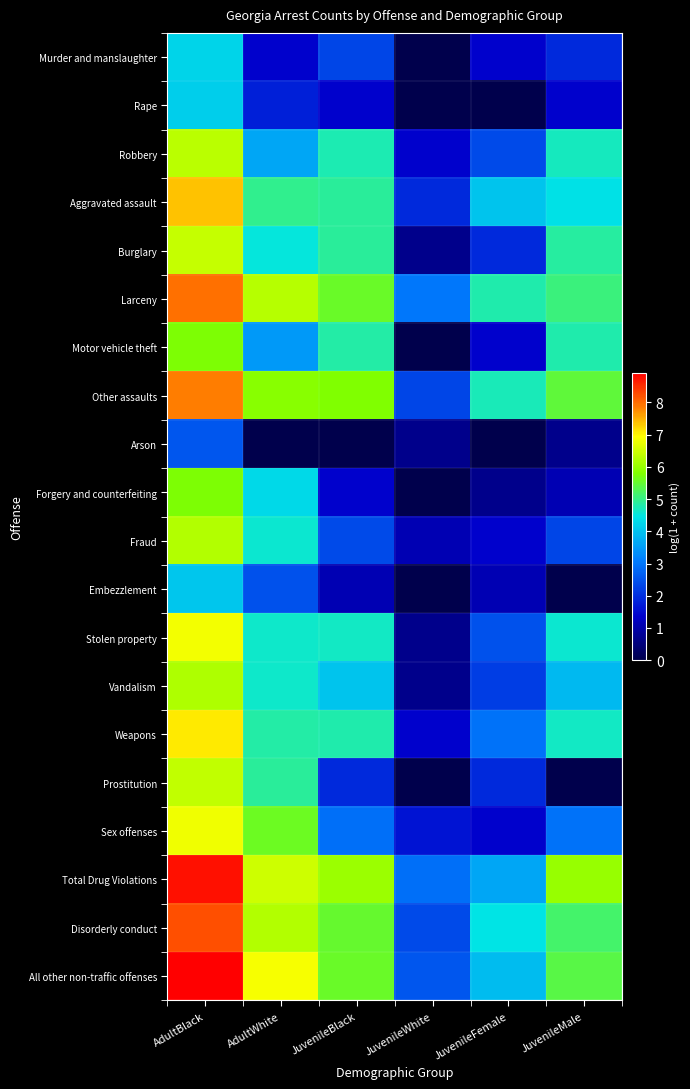

List the series in order of their peak value, lowest first.

Arson, Embezzlement, Rape, Murder and manslaughter, Motor vehicle theft, Forgery and counterfeiting, Vandalism, Fraud, Robbery, Prostitution, Burglary, Sex offenses, Stolen property, Weapons, Aggravated assault, Other assaults, Larceny, Disorderly conduct, Total Drug Violations, All other non-traffic offenses